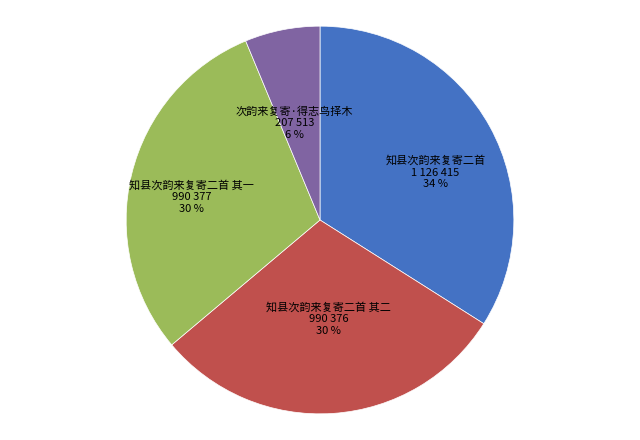

To the nearest percent, what is the difference between the largest and smallest slice percentages?

28%